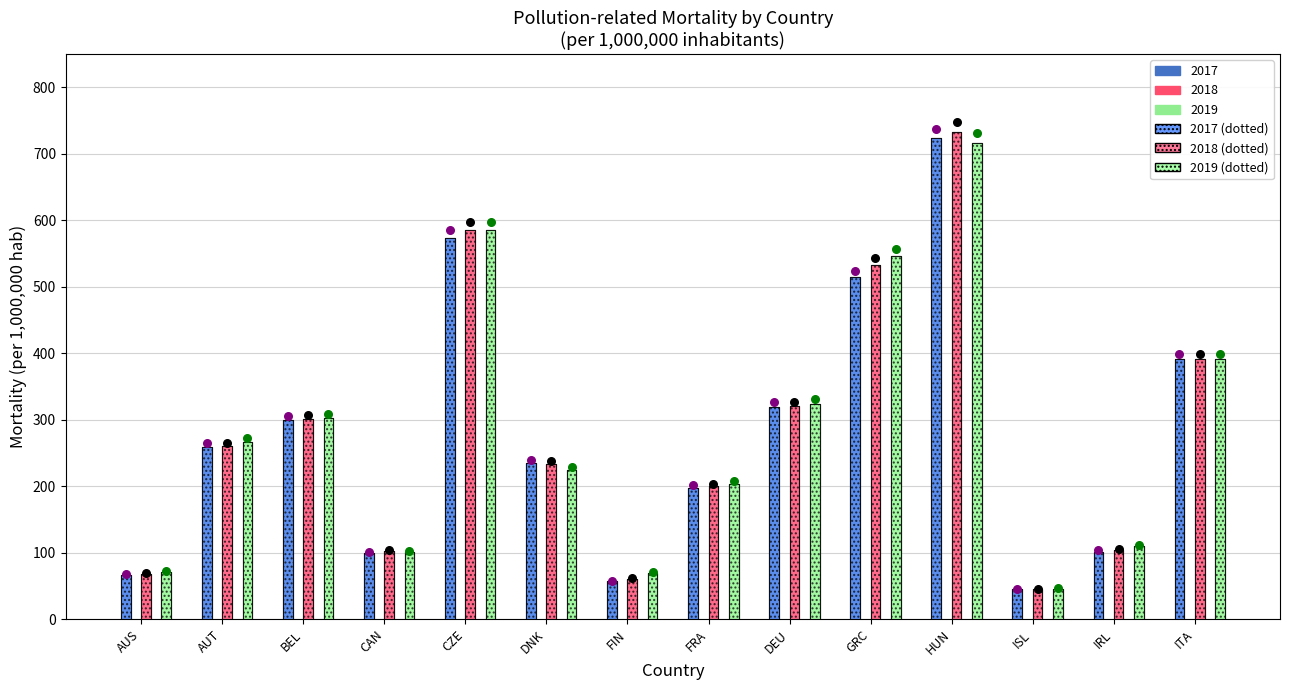

At which category is the sum across all series the highest?

HUN